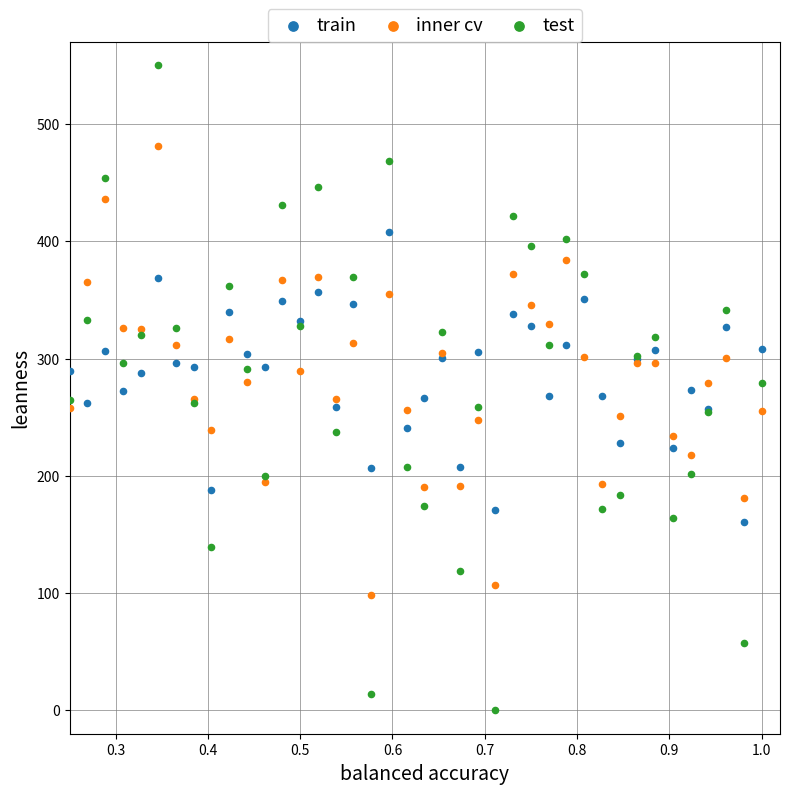

Which series contains the lowest Y value?

test